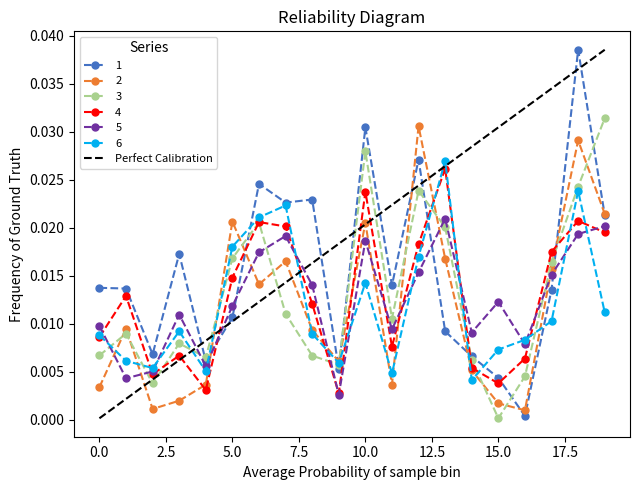

Rank the series by their maximum value, from highest to lowest.

1, 3, 2, 6, 4, 5